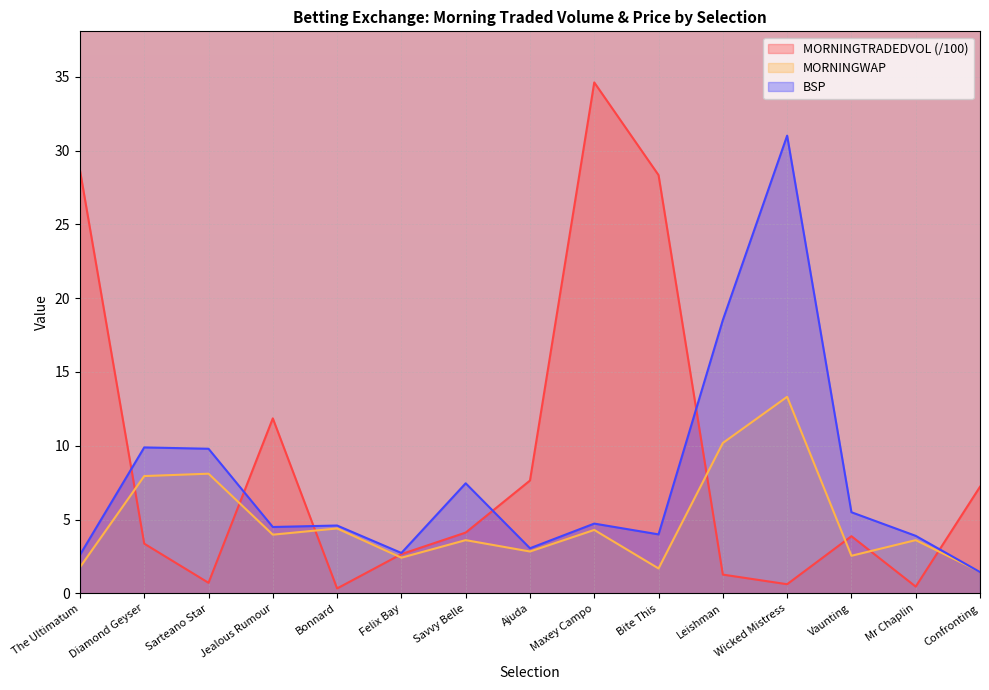

Between which two adjacent categories do MORNINGTRADEDVOL and BSP first intersect?

The Ultimatum and Diamond Geyser